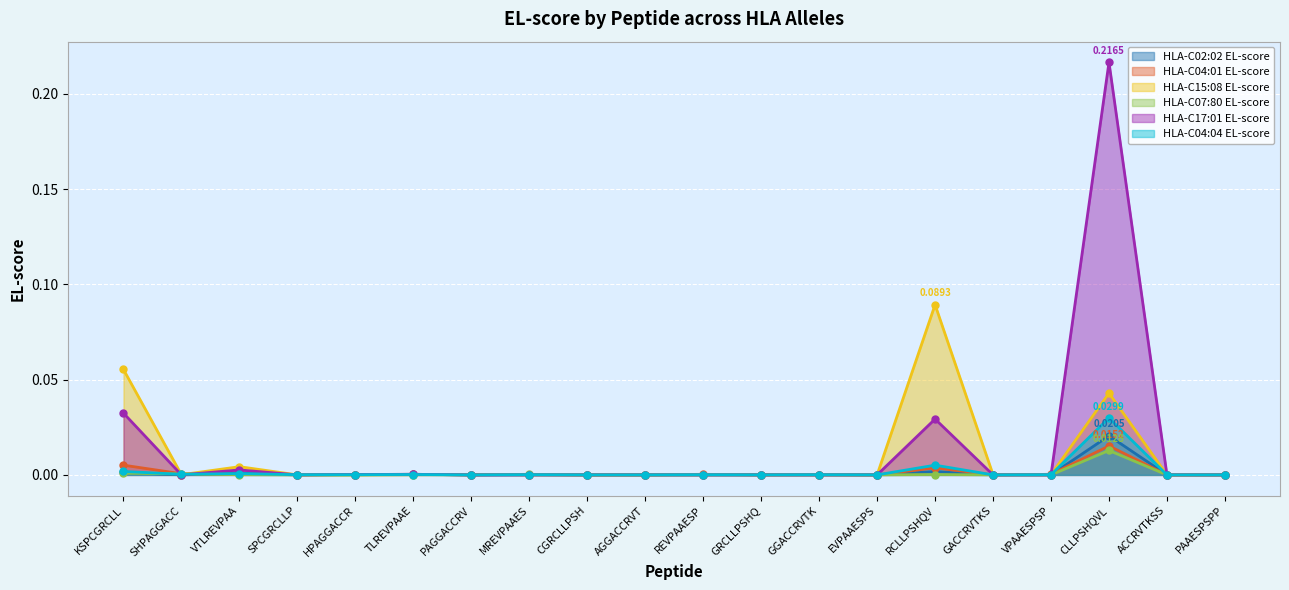

At which label does HLA-C02:02 EL-score reach its peak?

CLLPSHQVL